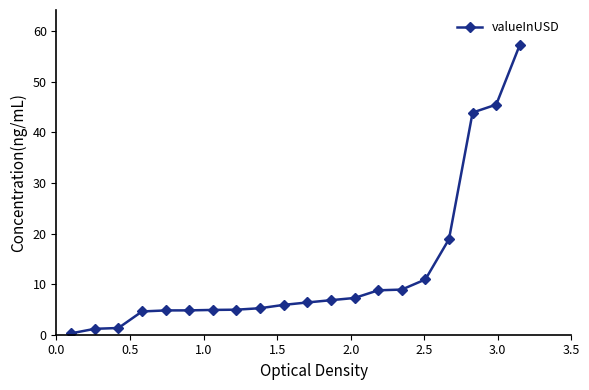

What is the average value?

12.6